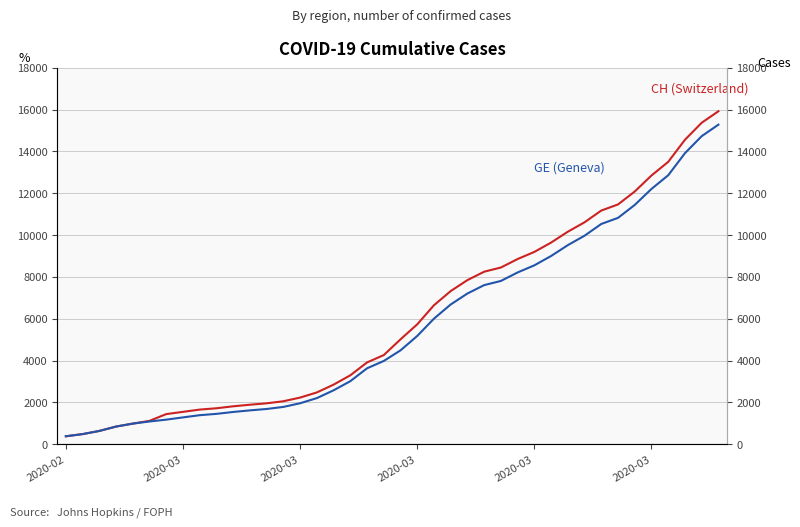

What is the spread (max minus min) of values at 18?

281